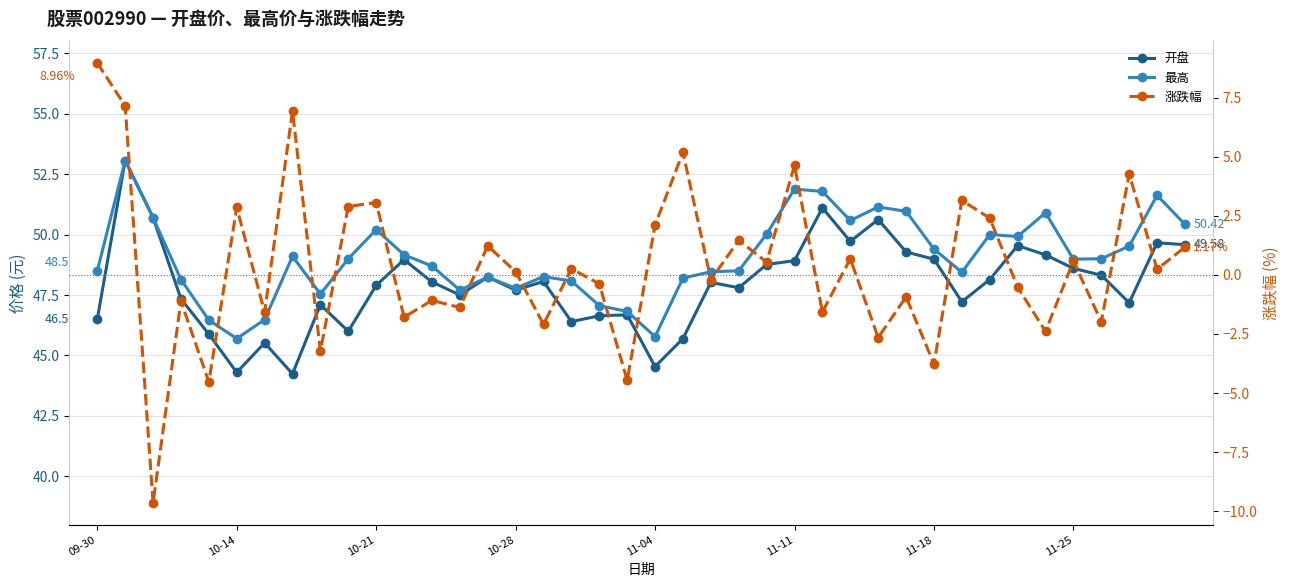

What is the minimum value shown in the chart?

-9.6